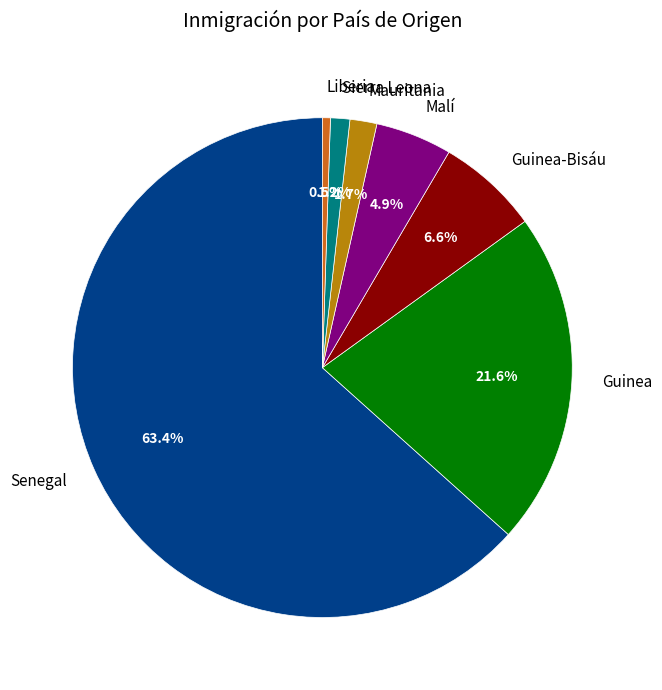

What is the smallest slice in the pie chart?

Liberia